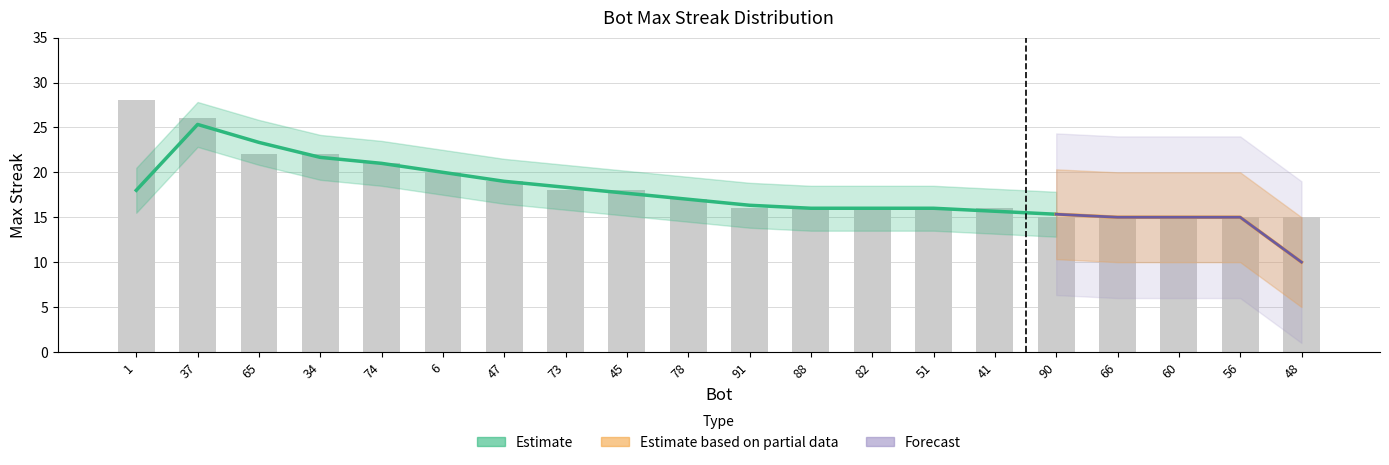

How many bars are there in total?

20